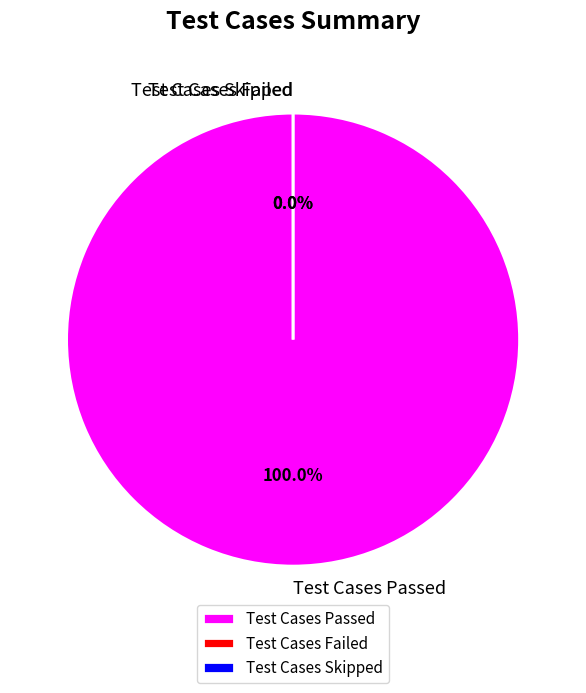

What portion of the pie excludes Test Cases Skipped?

100.0%